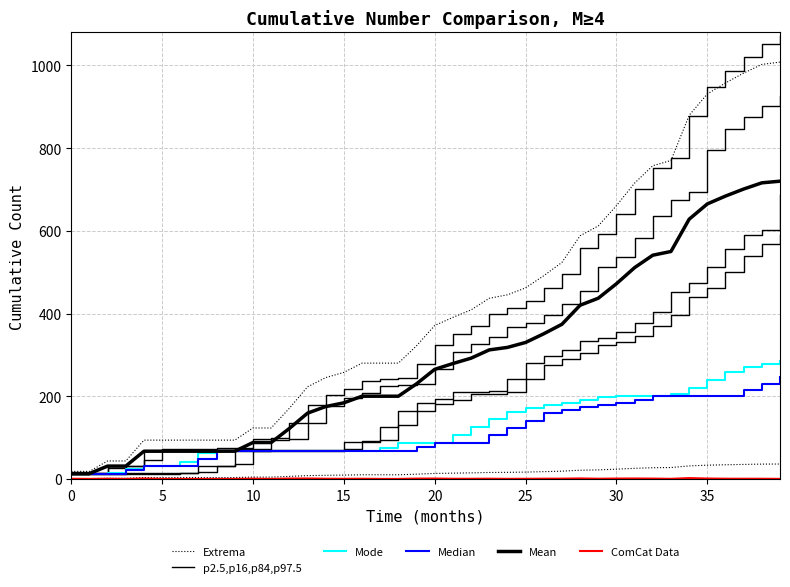

What is the label of the 19th point from the right?

21